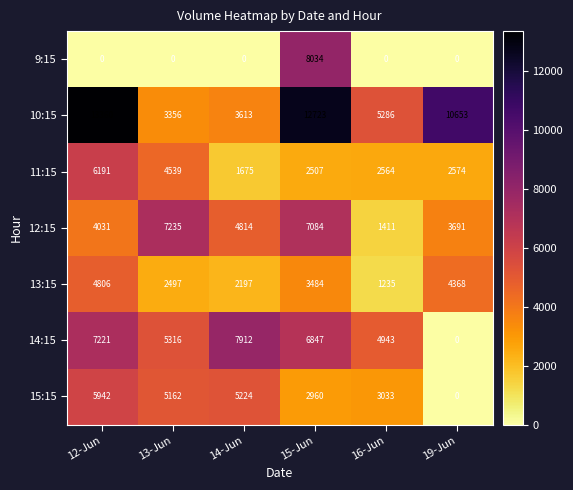

Rank the series by their maximum value, from highest to lowest.

10:15, 9:15, 14:15, 12:15, 11:15, 15:15, 13:15